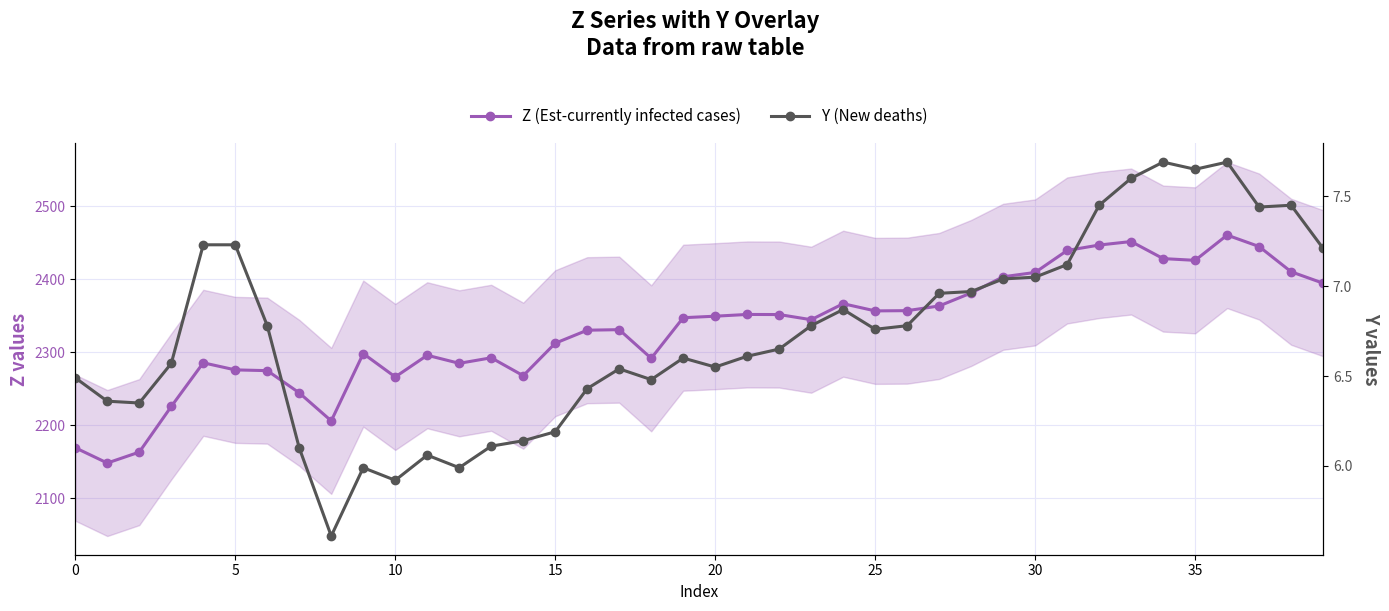

True or false: Z (Est-currently infected cases) and Y (New deaths) cross at least once.

False